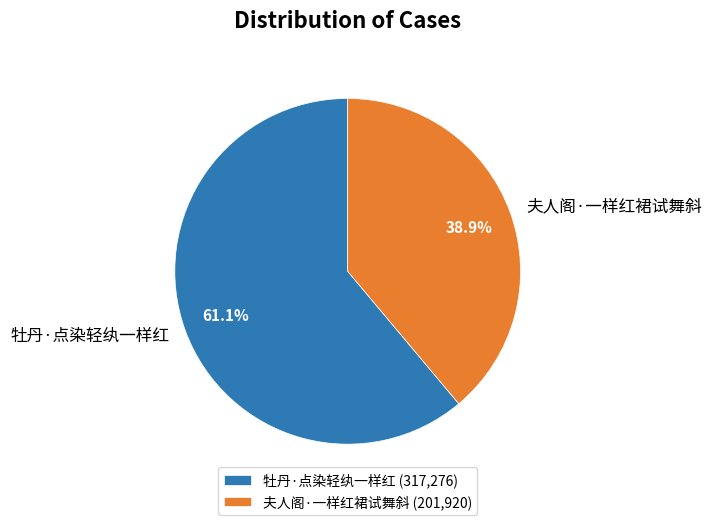

To the nearest percent, what percentage of the pie is 牡丹·点染轻纨一样红?

61%